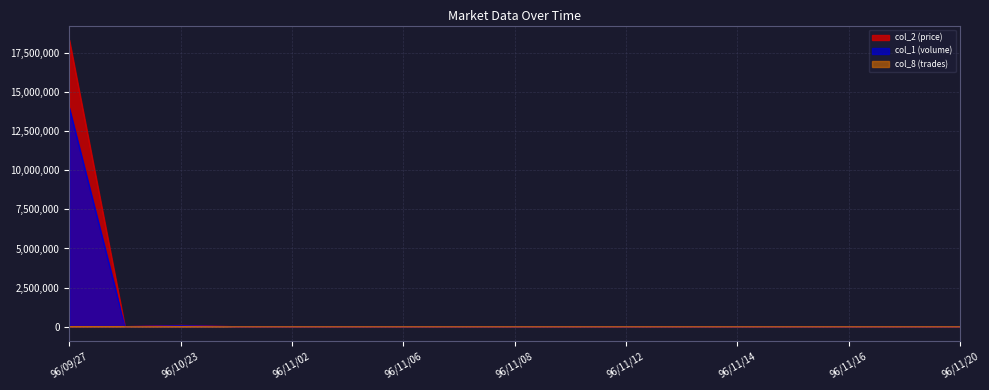

True or false: col_1 (volume) has a value of 0 at 96/11/14.

True